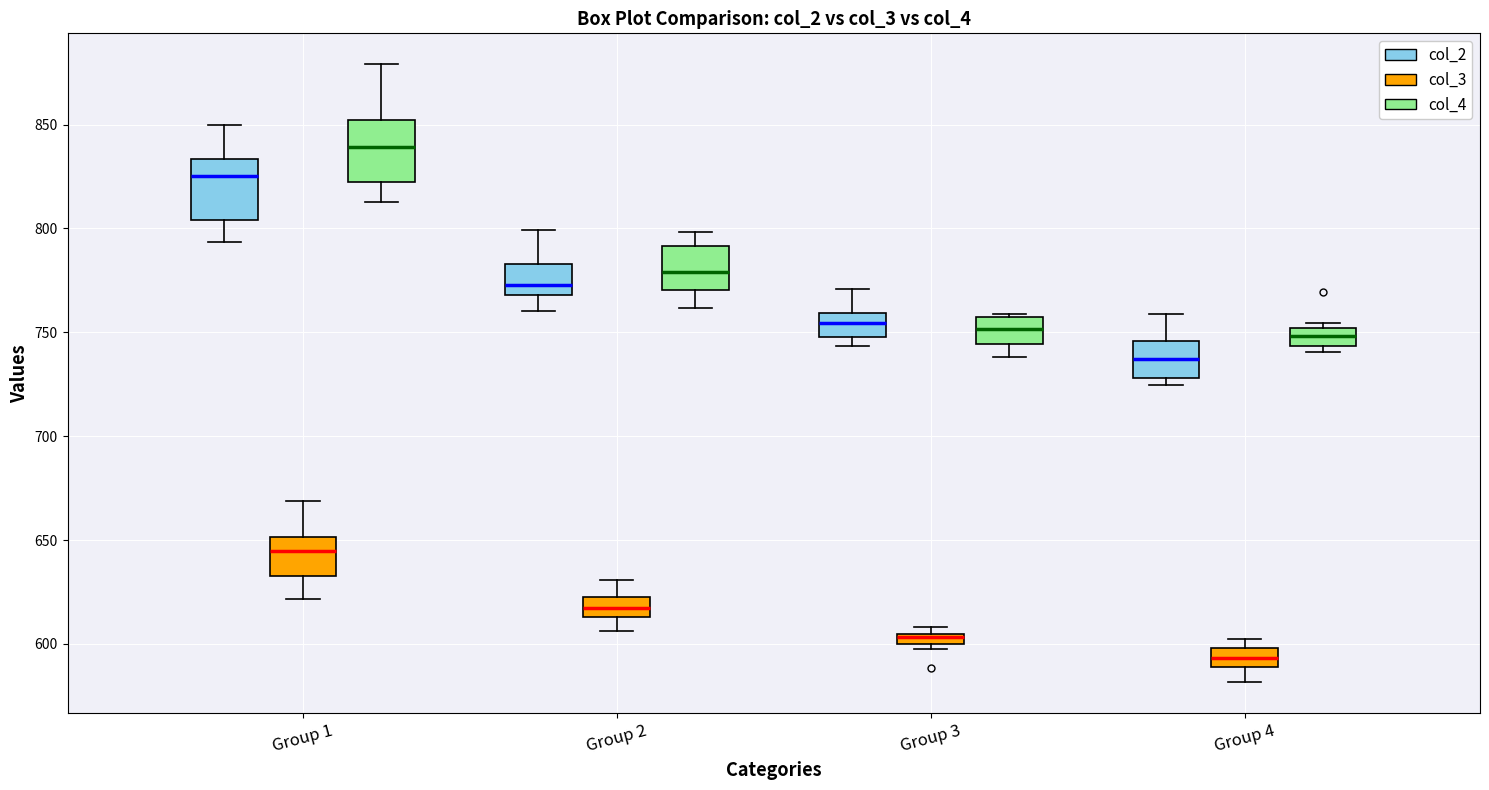

Which box has the lowest median line?

Group 4 (col_3)